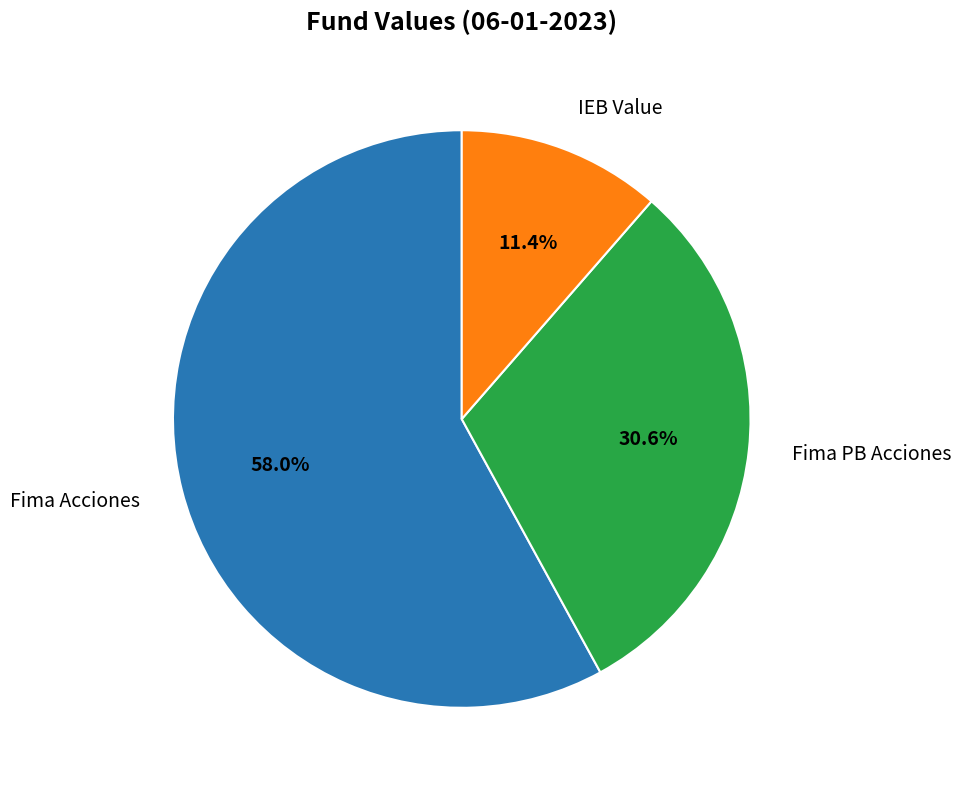

To the nearest percent, what is the difference between the largest and smallest slice percentages?

47%